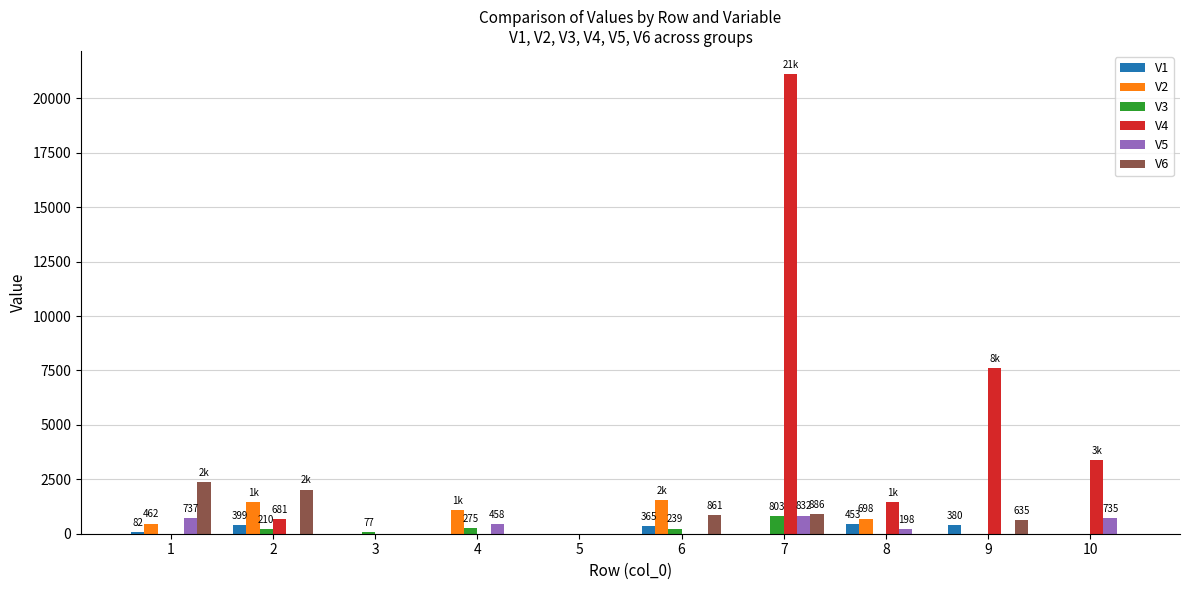

Between 4 and 7, which series saw the biggest shift?

V4